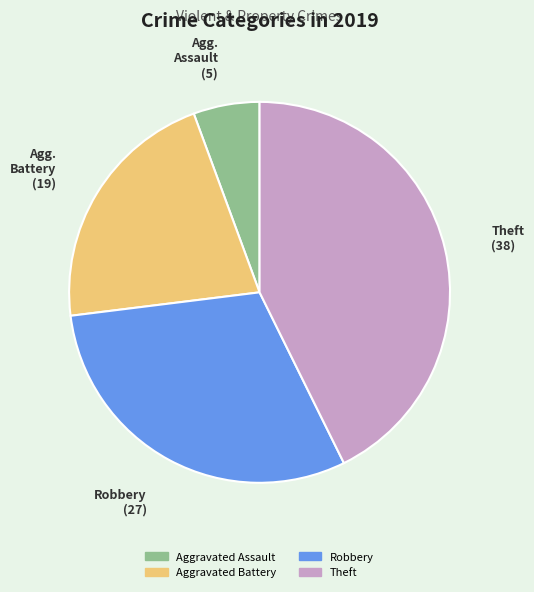

Combined, do Theft and Aggravated Battery account for over 50%?

Yes